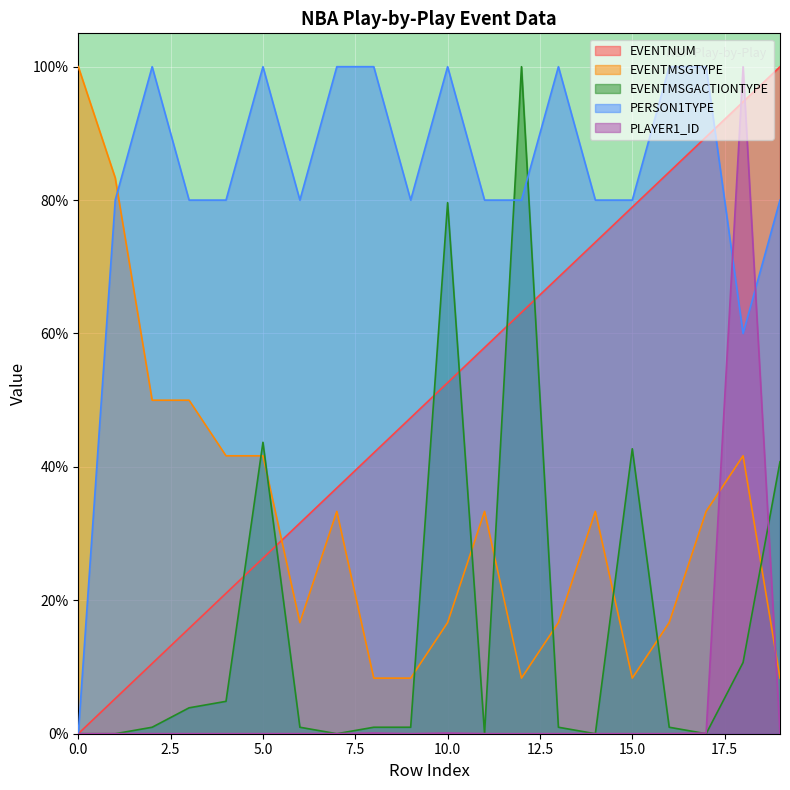

Which series has the largest total across all categories?

PERSON1TYPE